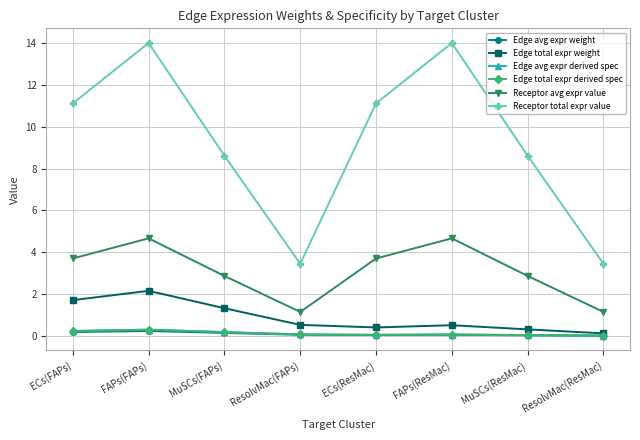

Is this an area chart (filled region under the line)?

No